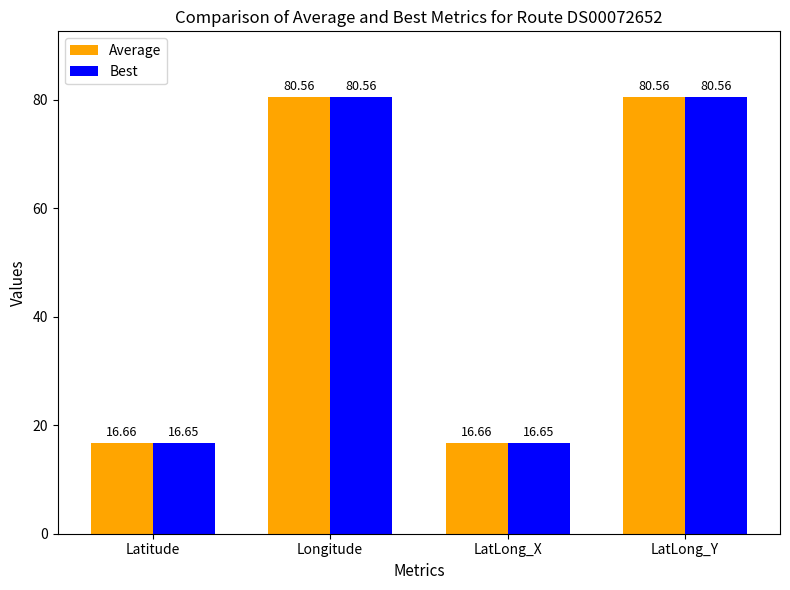

Does the chart contain stacked bars?

No